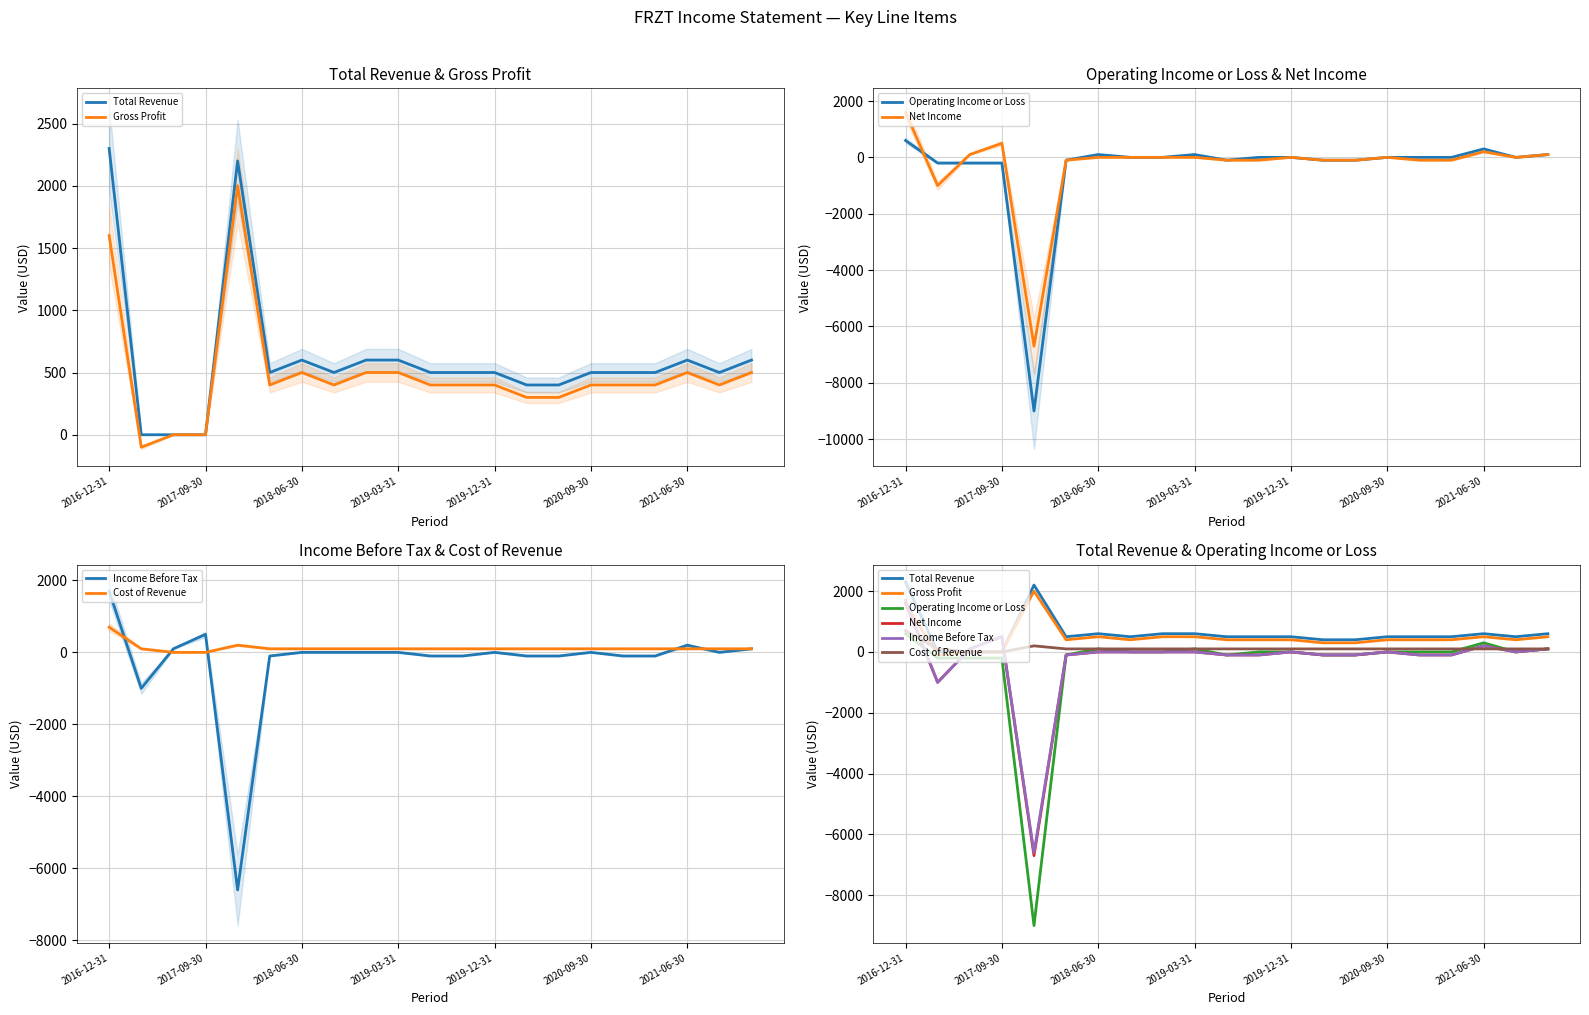

What is the minimum value shown in the chart?

-9000